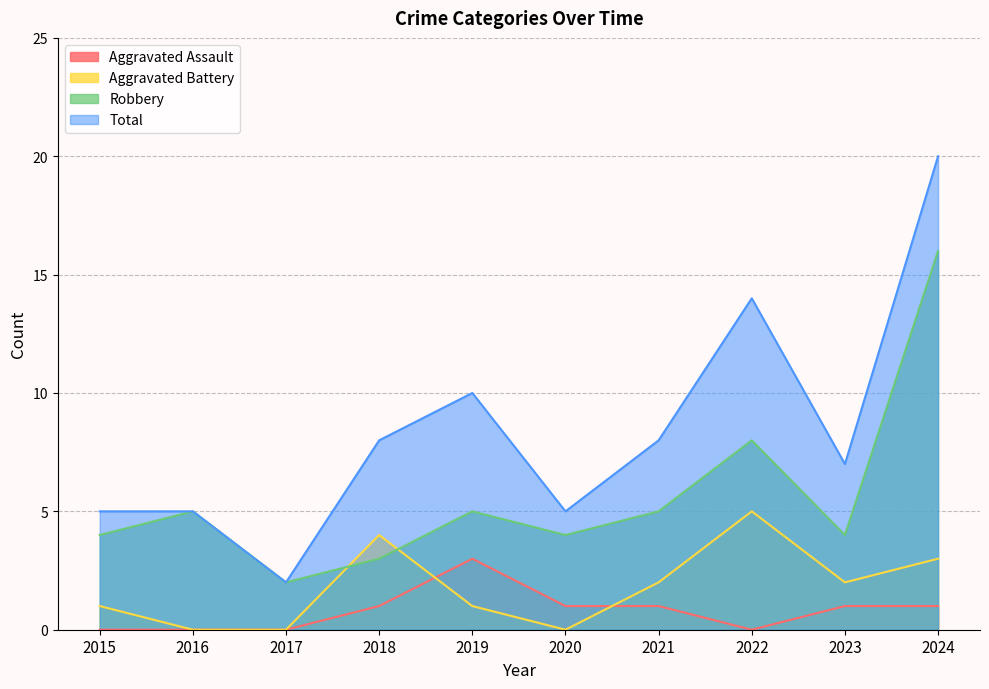

What is the difference between the second highest and minimum values in the Aggravated Assault series?

1